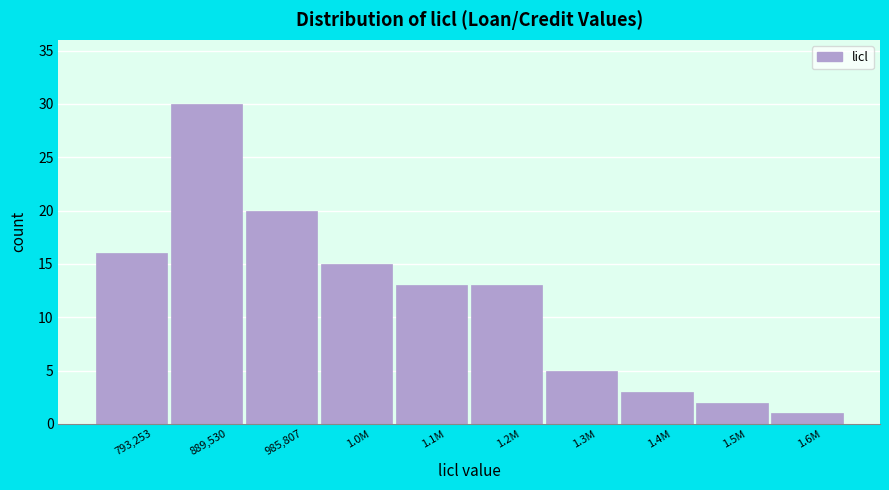

Reading right to left, what are all the values shown in this chart?

1.6M=1	1.5M=2	1.4M=3	1.3M=5	1.2M=13	1.1M=13	1.0M=15	985,807=20	889,530=30	793,253=16